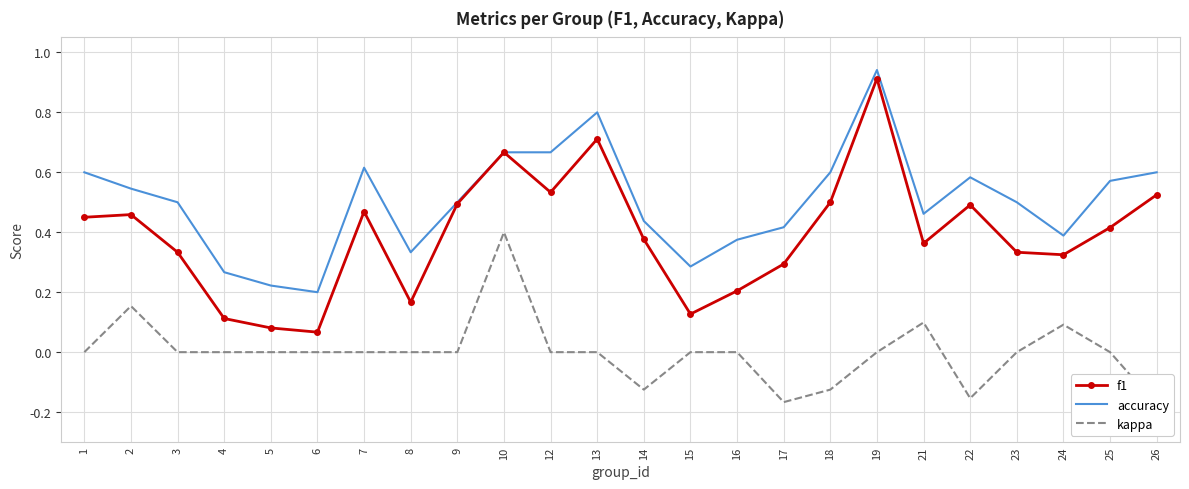

List the series in order of their peak value, highest first.

accuracy, f1, kappa